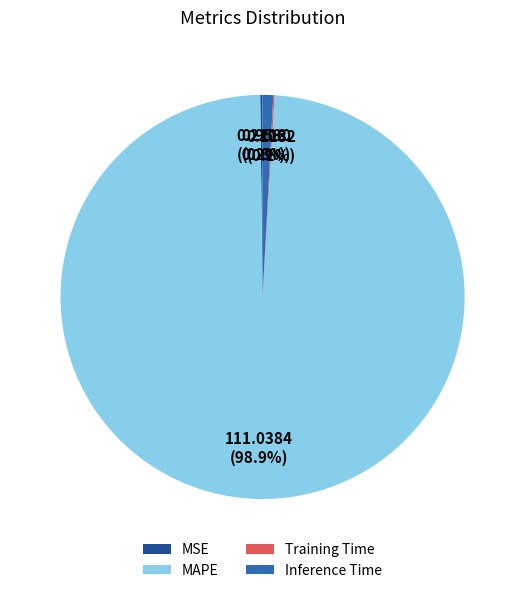

Is the sum of MAPE and Inference Time greater than half?

Yes